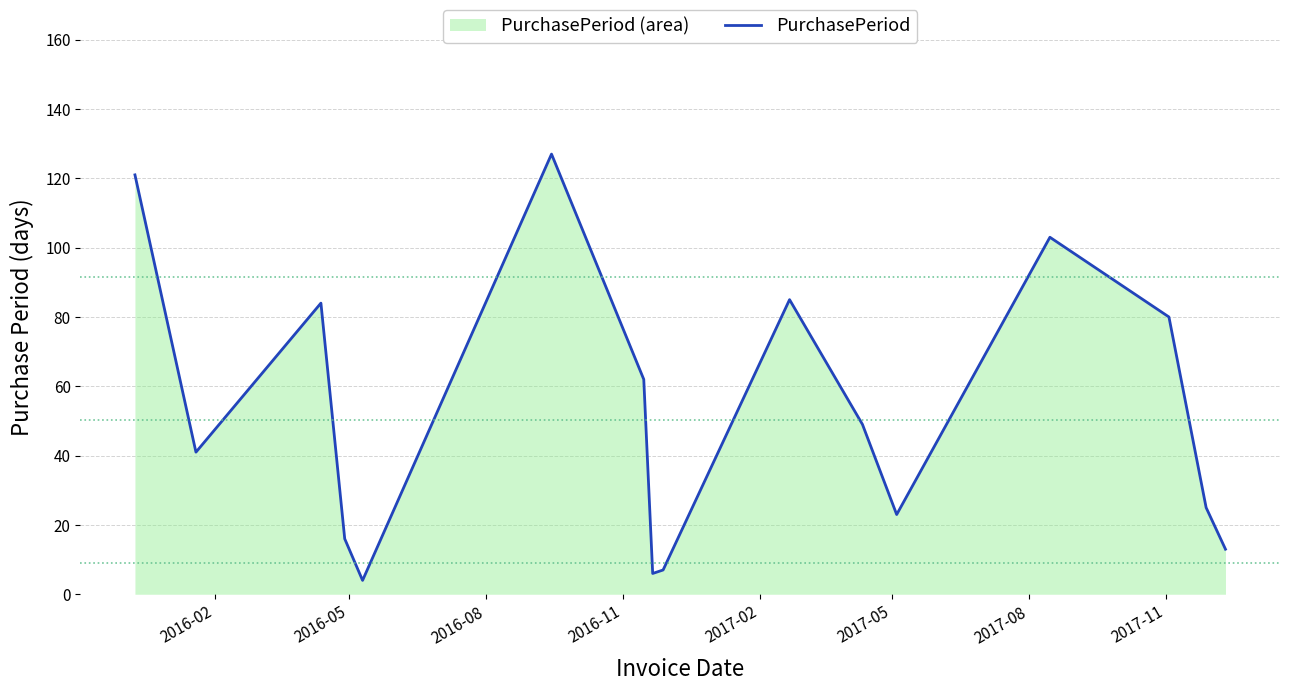

What is the difference between the maximum and minimum values?

123